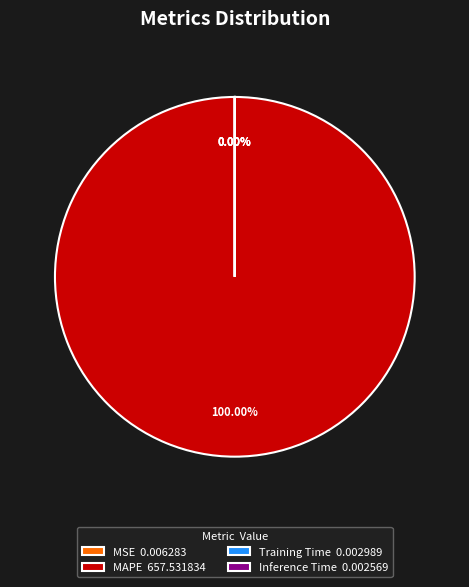

Is there a majority slice in this chart?

Yes